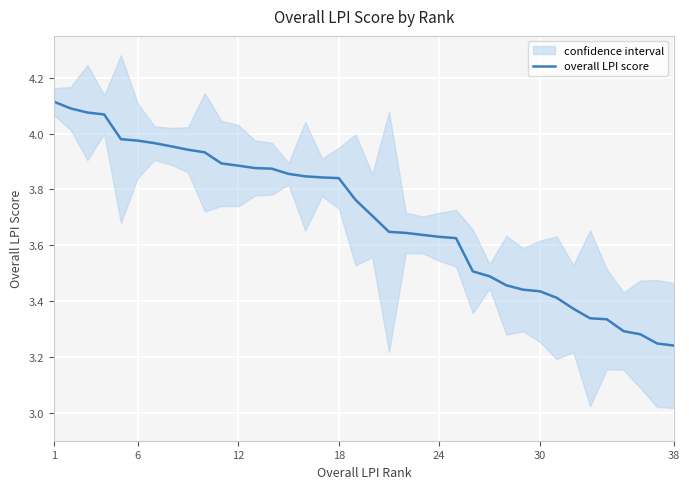

The overall LPI score series shows 4.3 at 38. True or false?

False